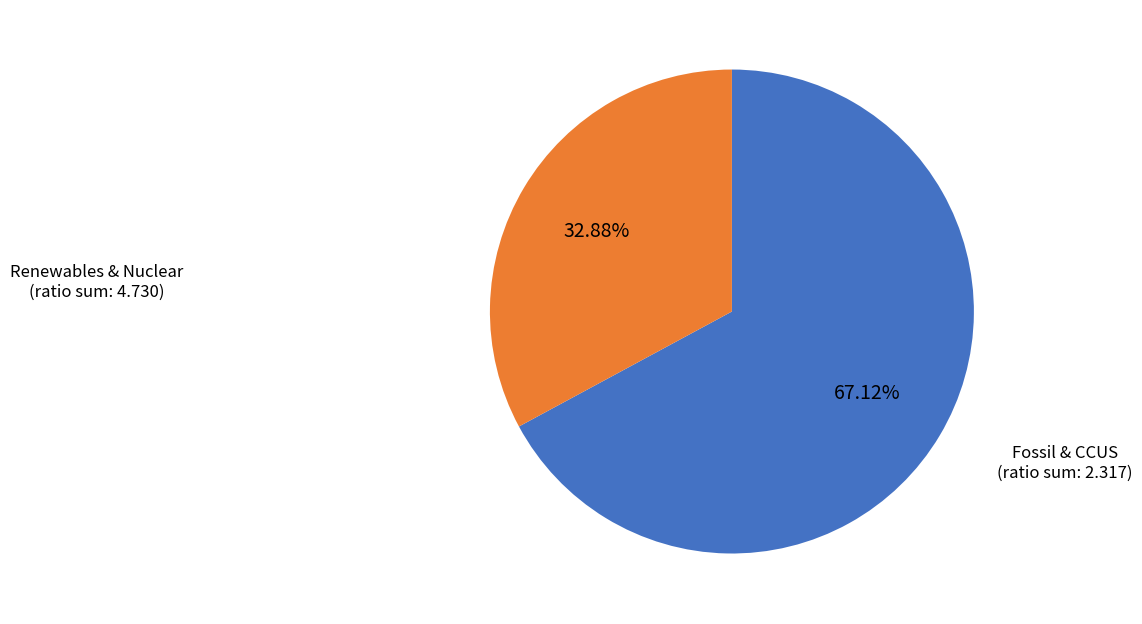

Is there a majority slice in this chart?

Yes